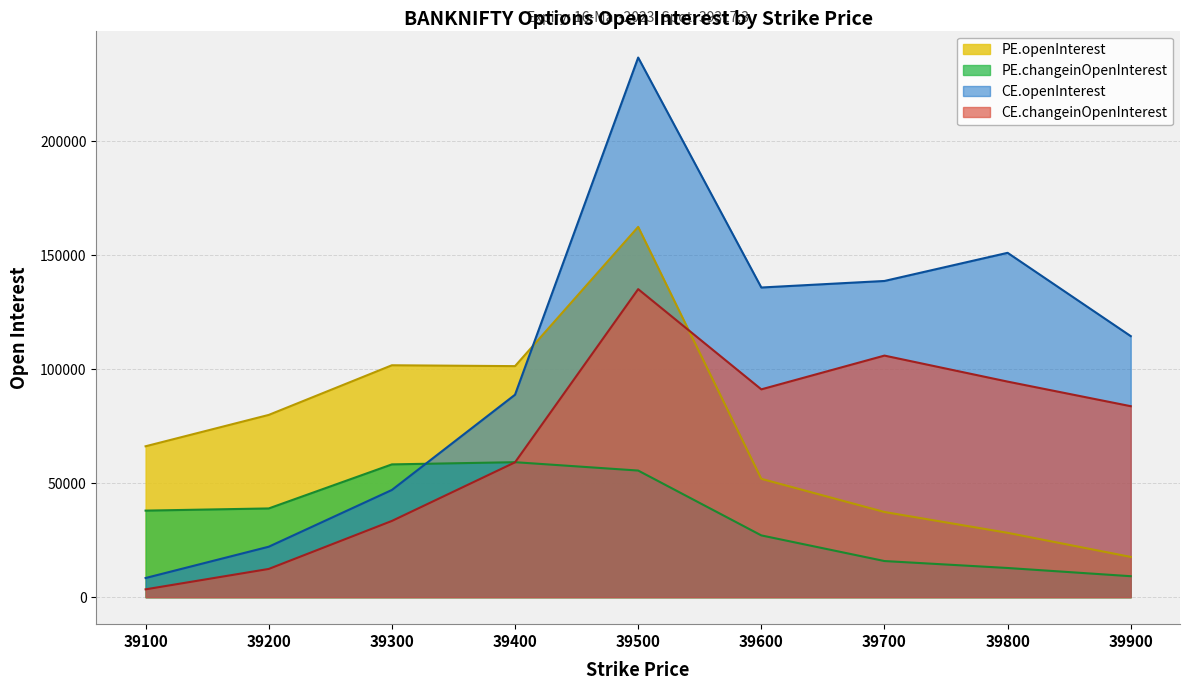

Reading left to right, what are all the values shown in this chart?

PE.openInterest: 39100=66211	39200=79971	39300=101754	39400=101376	39500=162472	39600=51929	39700=37375	39800=28240	39900=17662
PE.changeinOpenInterest: 39100=37984	39200=38936	39300=58264	39400=59228	39500=55558	39600=27107	39700=15855	39800=12807	39900=9204
CE.openInterest: 39100=8416	39200=22145	39300=47049	39400=88839	39500=236771	39600=135873	39700=138742	39800=151090	39900=114532
CE.changeinOpenInterest: 39100=3443	39200=12392	39300=33452	39400=59168	39500=135158	39600=91187	39700=105999	39800=94586	39900=83794